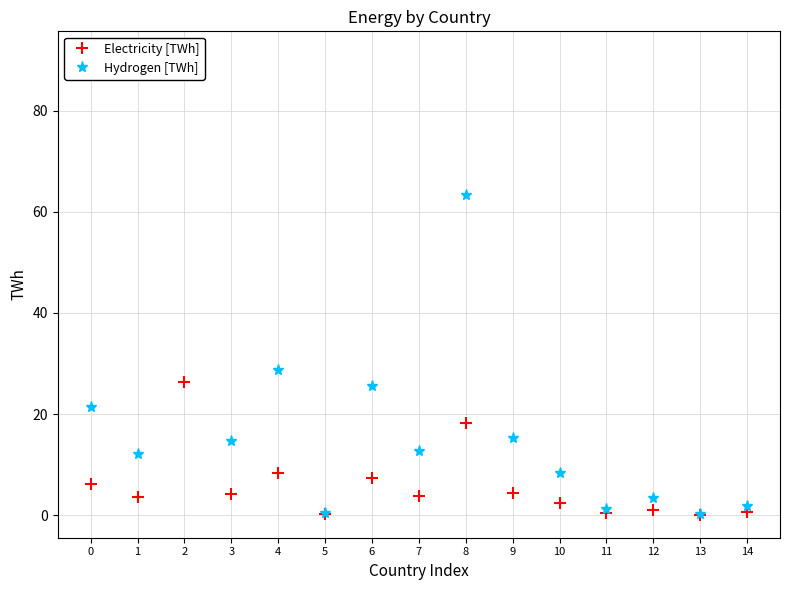

True or false: Electricity [TWh] has more than 0 points higher than both neighbors.

True